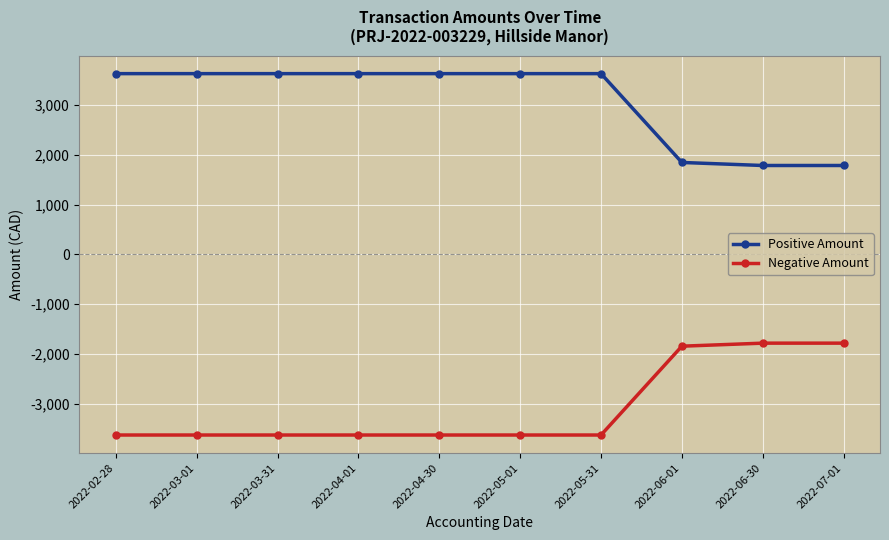

Which series has the largest total across all categories?

Positive Amount